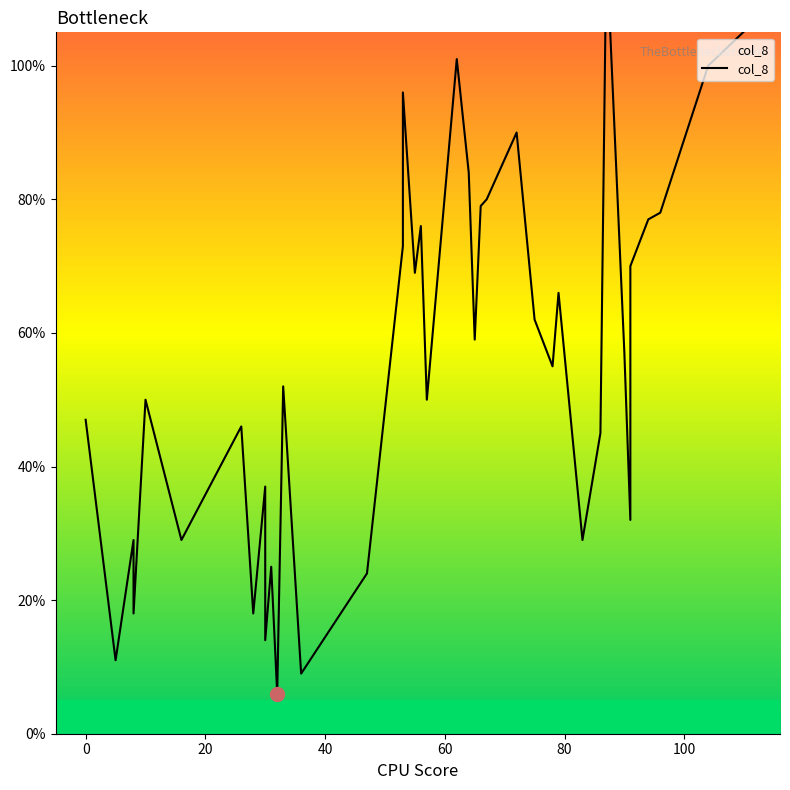

How many lines are shown in the chart?

1